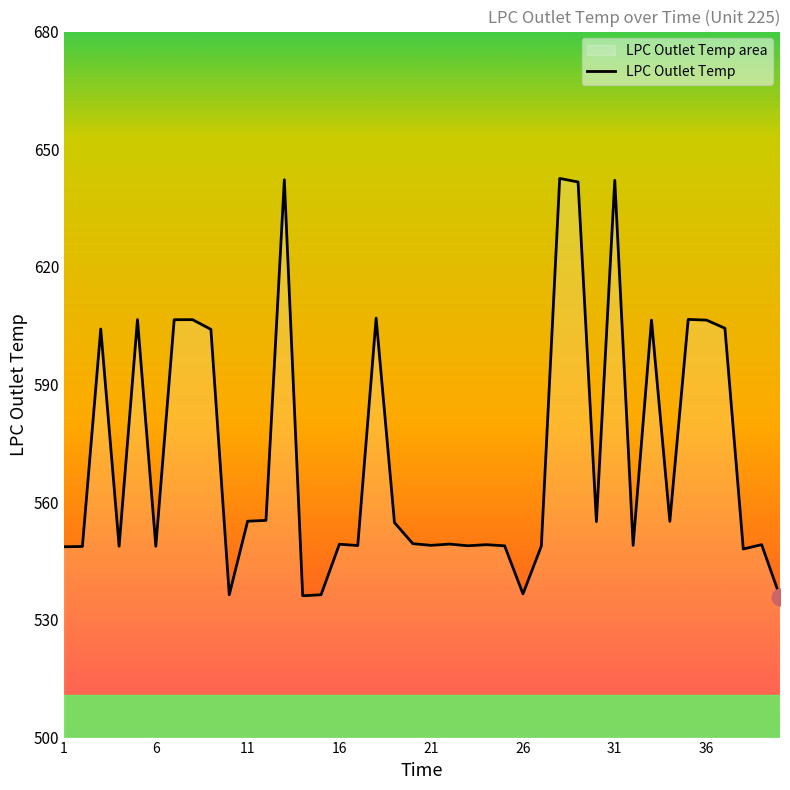

How many data points are above 549?

26